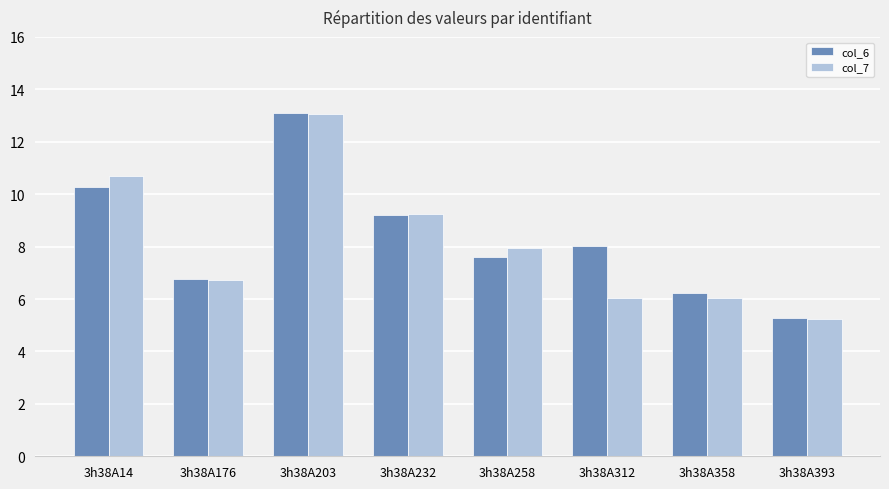

What is the total value across all series at 3h38A312?

14.1